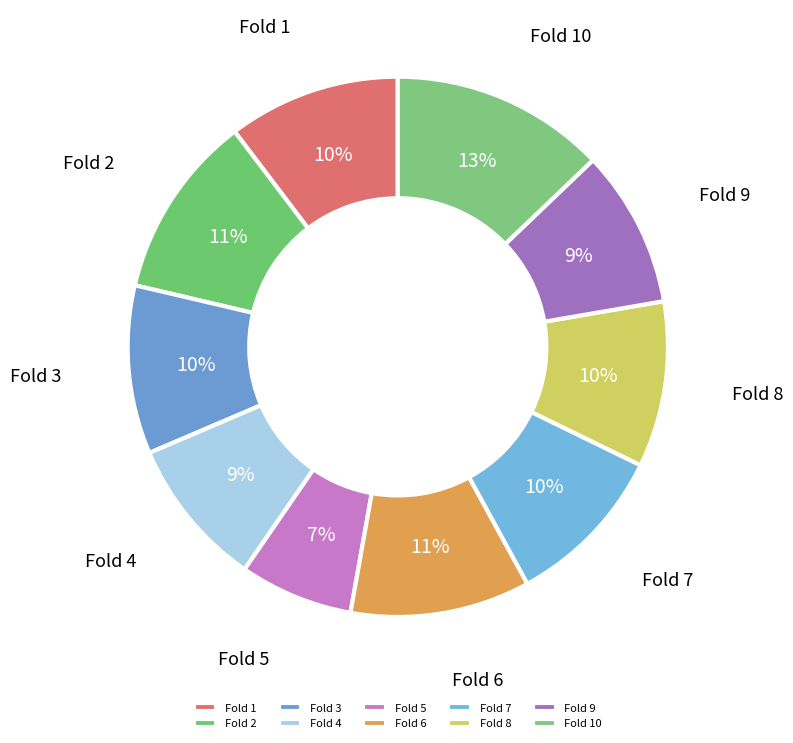

What percentage is the Fold 9 slice, to the nearest percent?

9%